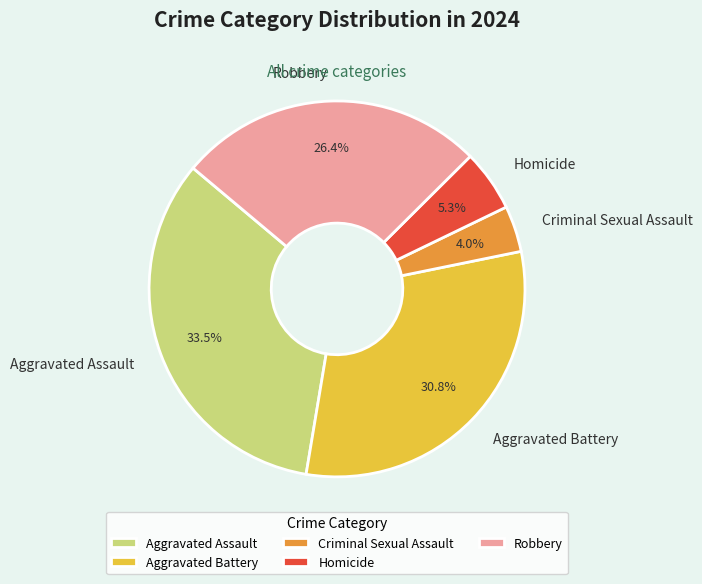

What percentage do Aggravated Battery and Criminal Sexual Assault together represent?

34.8%